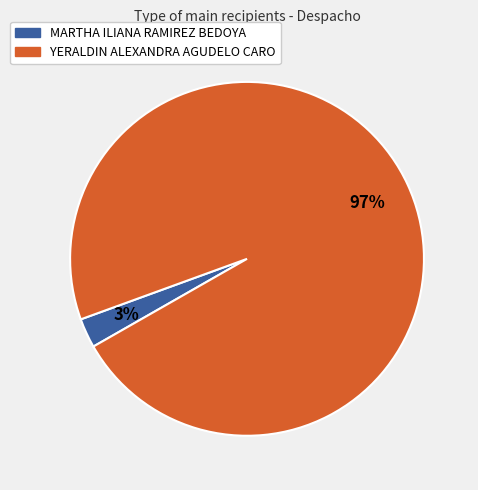

Does any single category account for the majority?

Yes